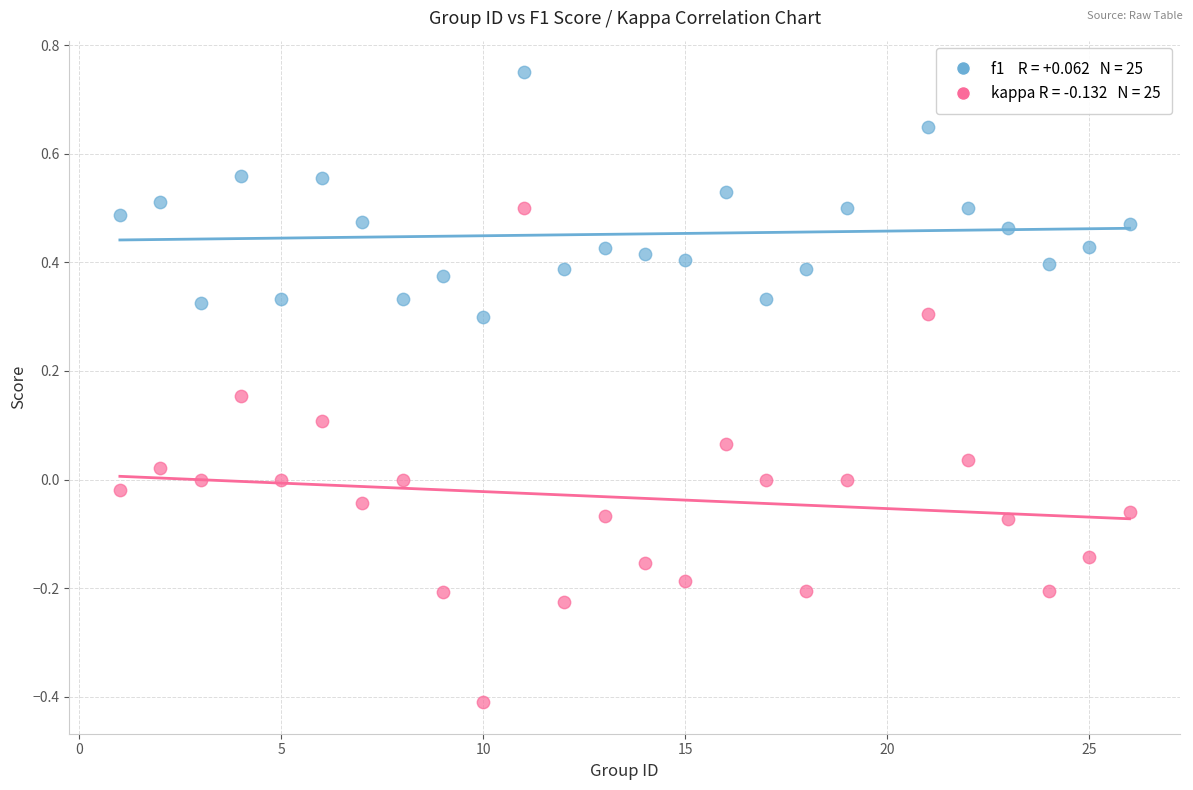

Across all data points, what is the range of Y values (max minus min)?

1.2